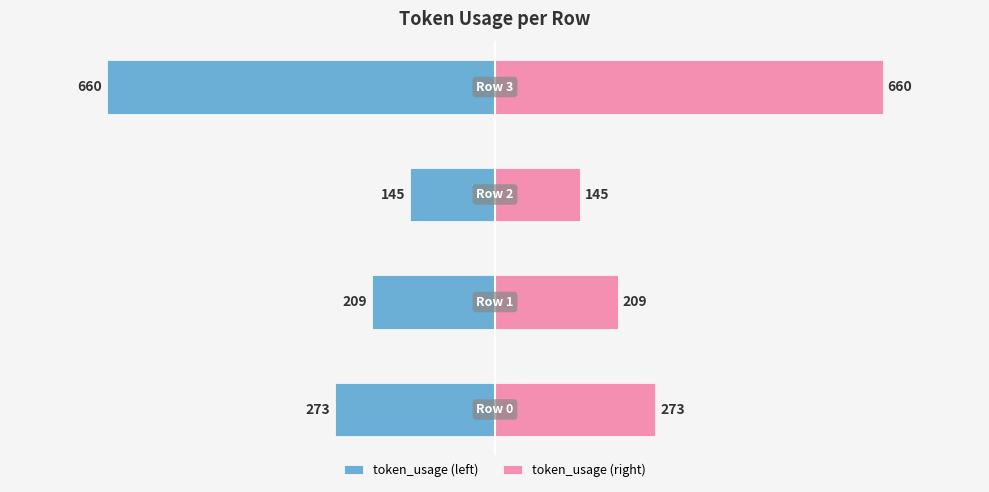

The token_usage (left) series shows -145 at 2. True or false?

True